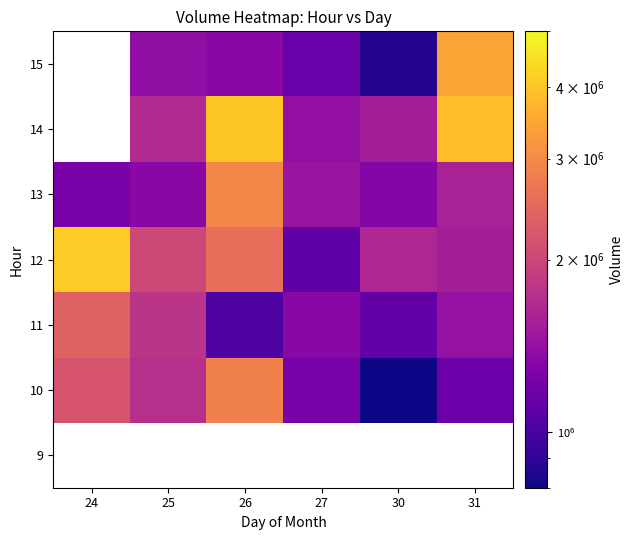

At 30, list the series in order from largest to smallest.

9, 12, 14, 13, 11, 15, 10